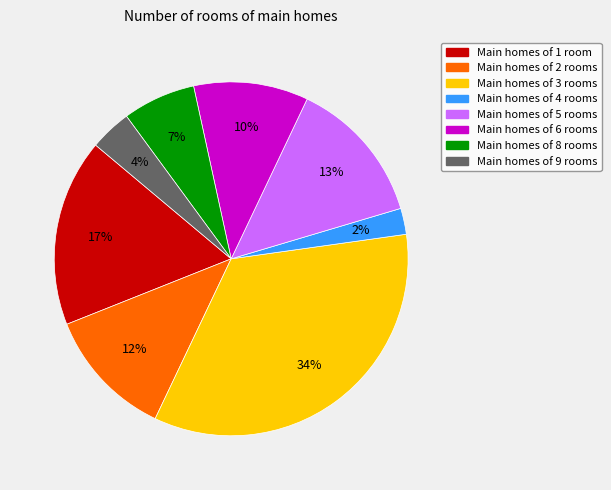

Is there any slice that represents more than half of the pie?

No